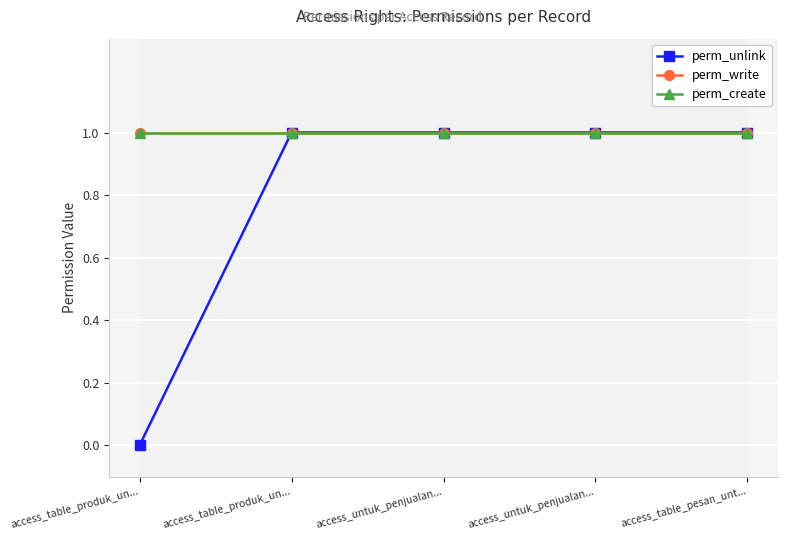

The perm_unlink series shows 1 at access_untuk_penjualan.... True or false?

True